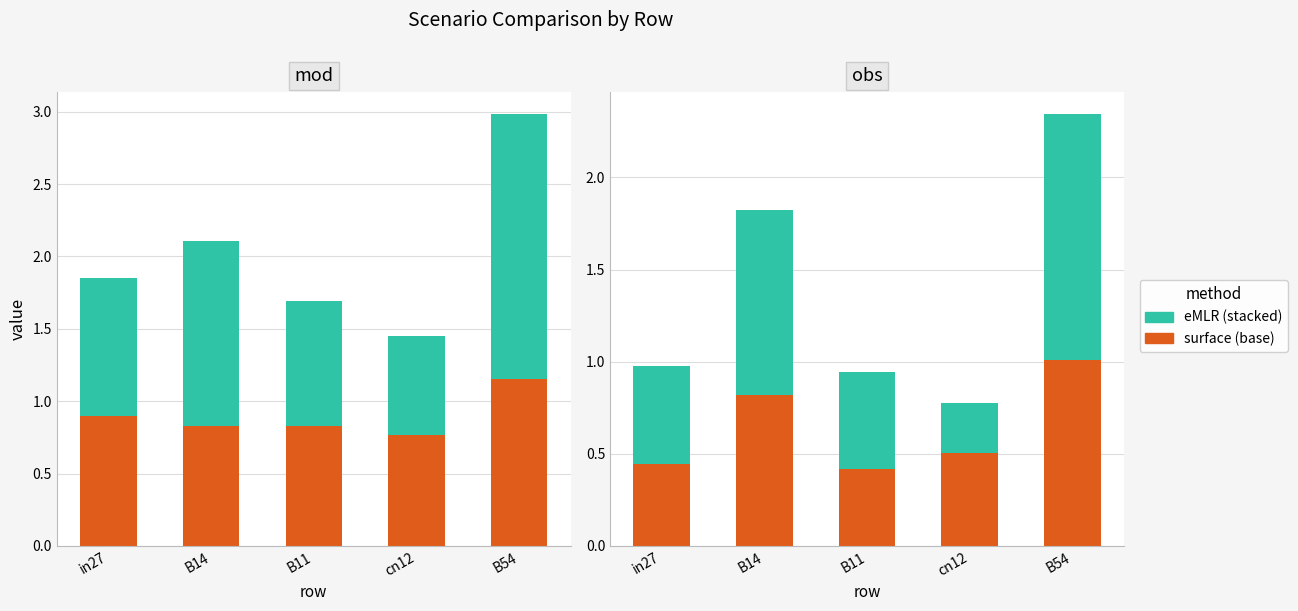

At how many categories does at least one series exceed 0?

5